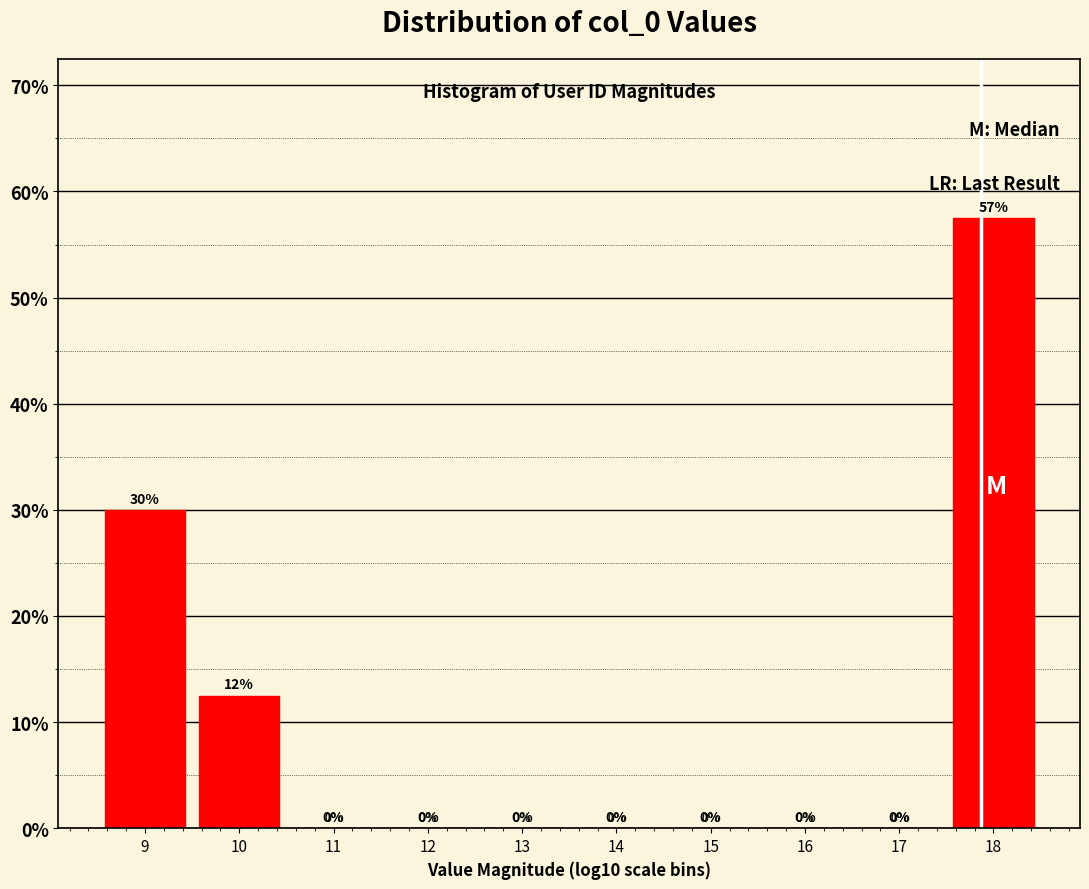

Which range on the x-axis has the tallest bar?

17.5 to 18.5